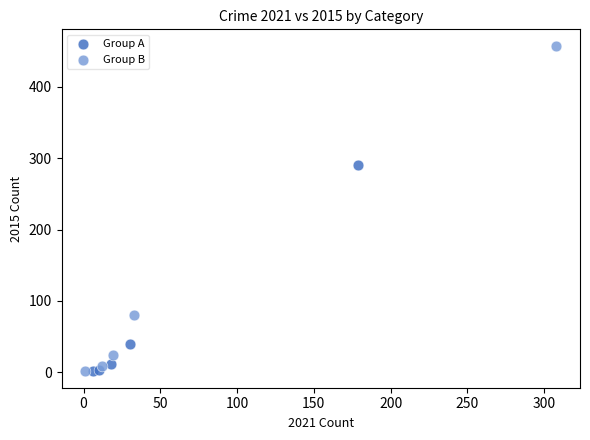

Which series contains the highest Y value?

Group B